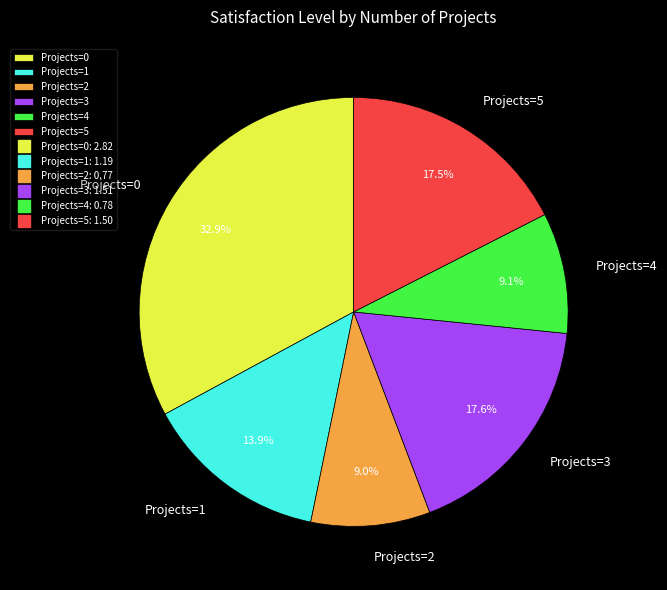

Does any single category account for the majority?

No